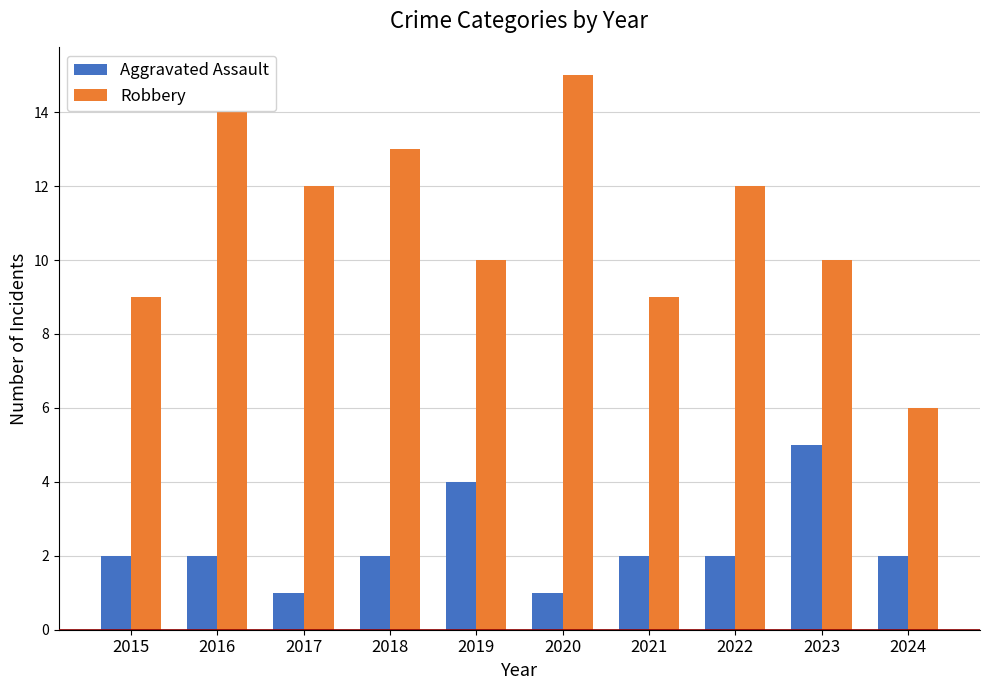

What is the difference between the highest and lowest values at 2017?

11